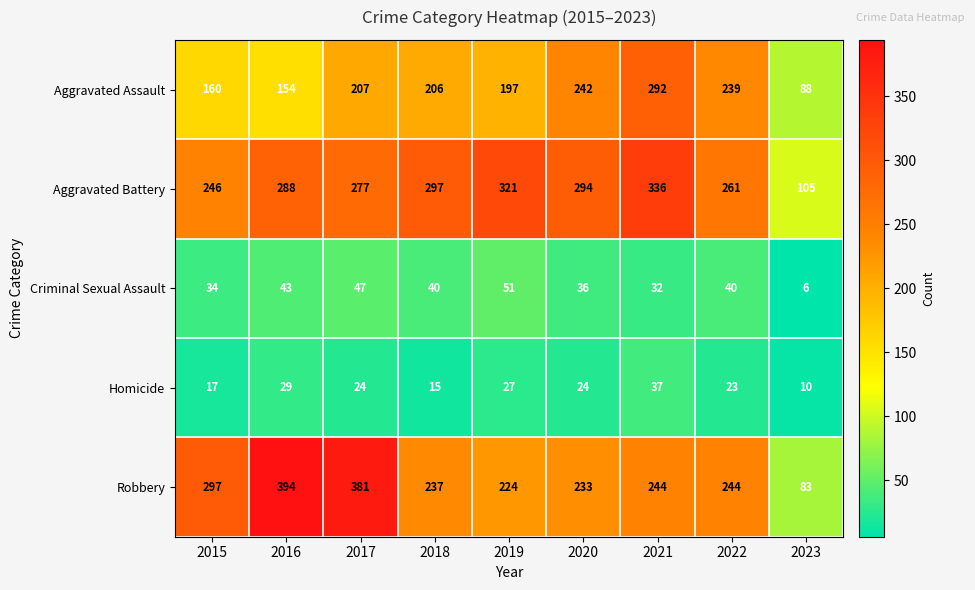

What is the maximum value for Aggravated Battery?

336